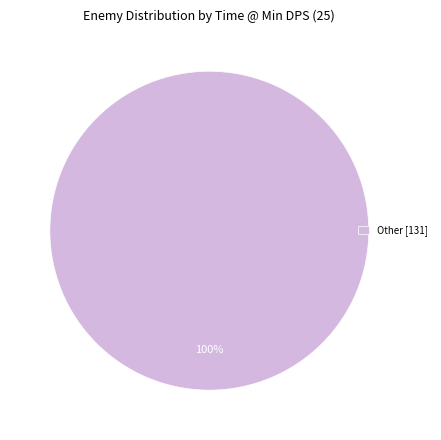

Rank the categories by value from highest to lowest.

Other [131]